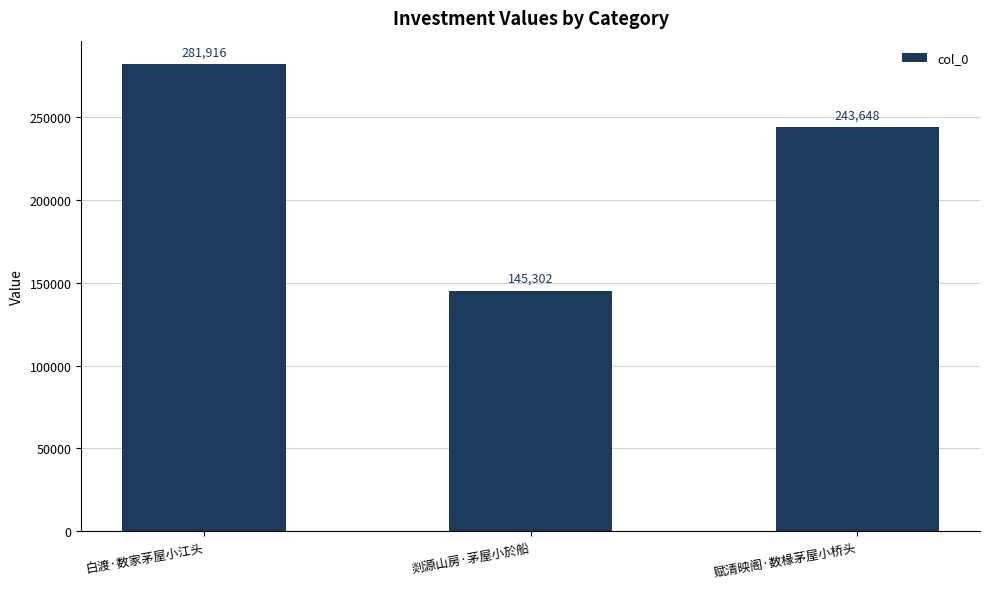

Is it true that the value at 白渡·数家茅屋小江头 is 281916?

True